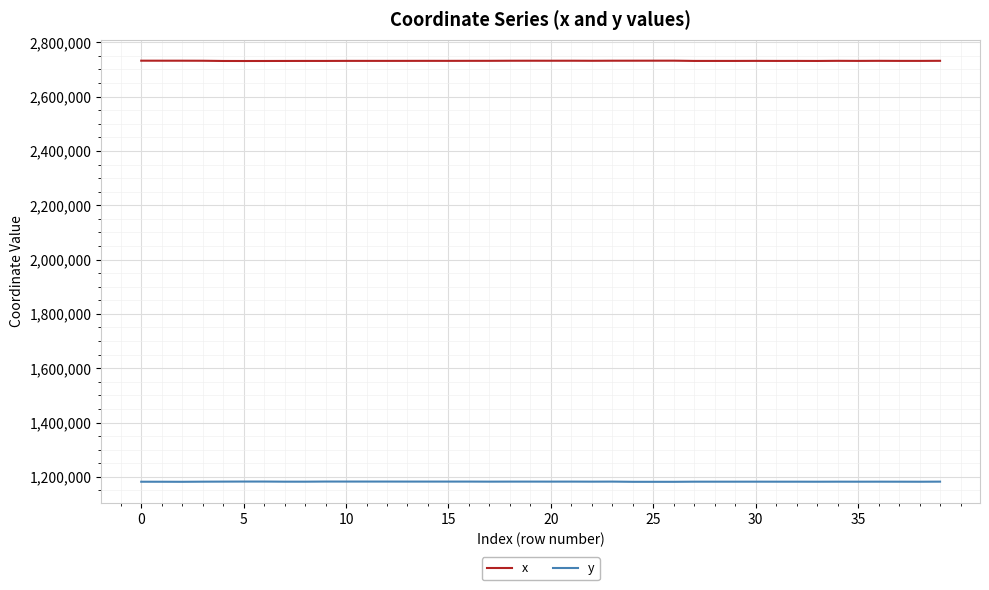

True or false: x and y cross at least once.

False